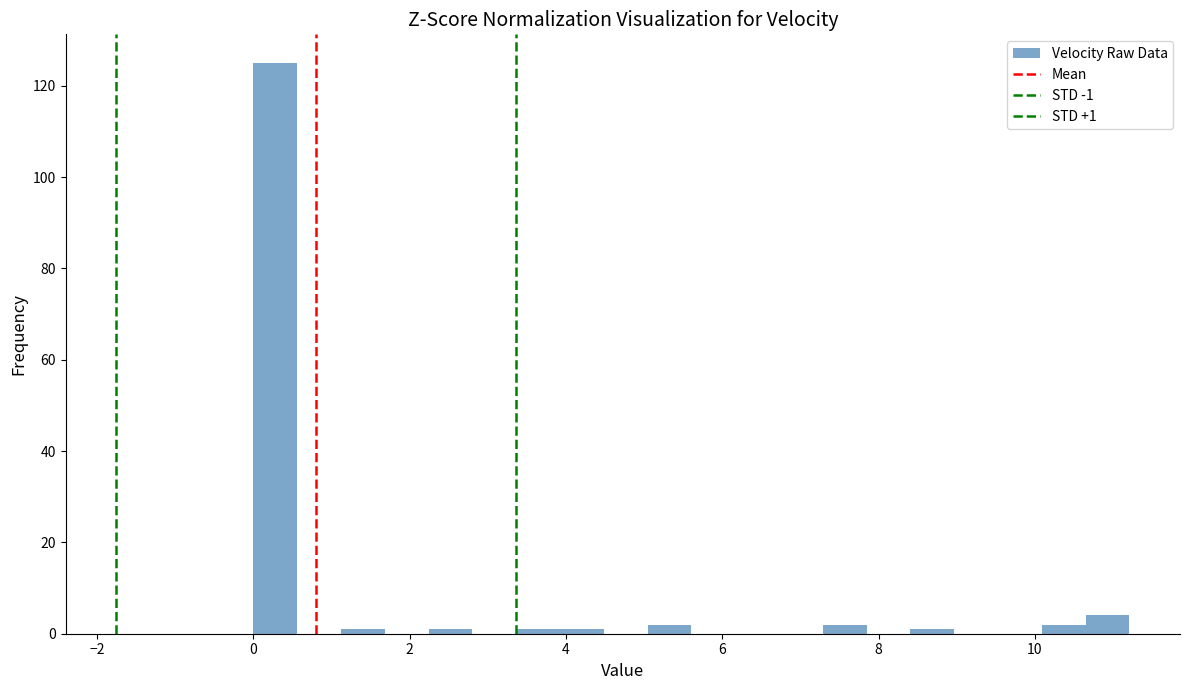

Around what value on the x-axis is the tallest bar? Give the approximate position of its centre, as read against the axis.

0.2